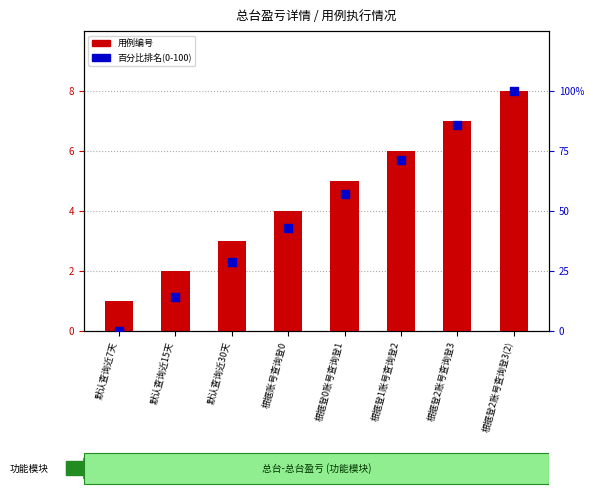

At how many categories does at least one series exceed 91?

1